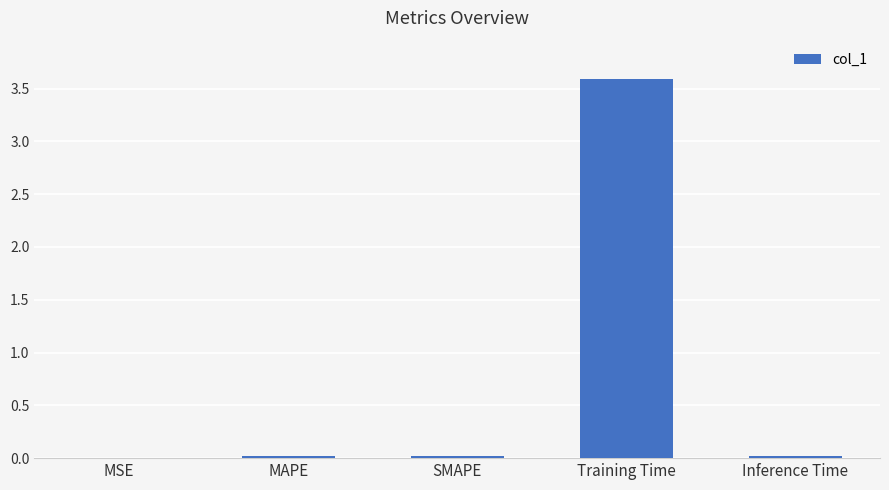

Which category has the highest value across all series?

Training Time